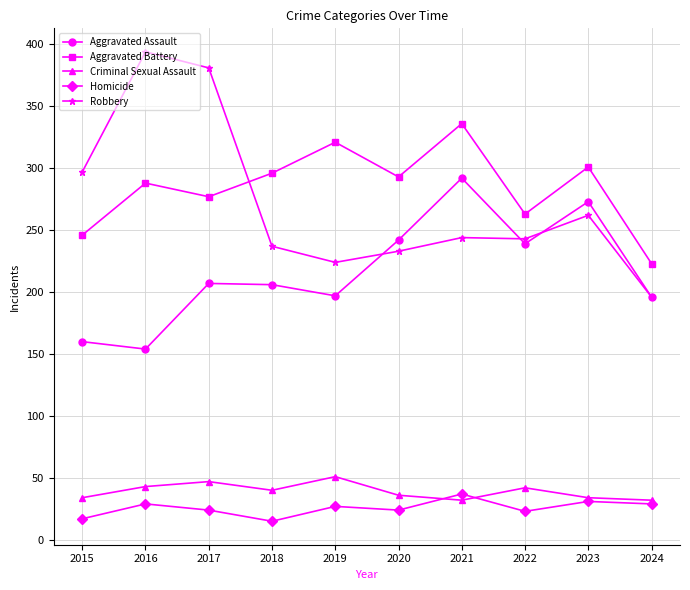

Does the chart display data point markers on the line(s)?

Yes